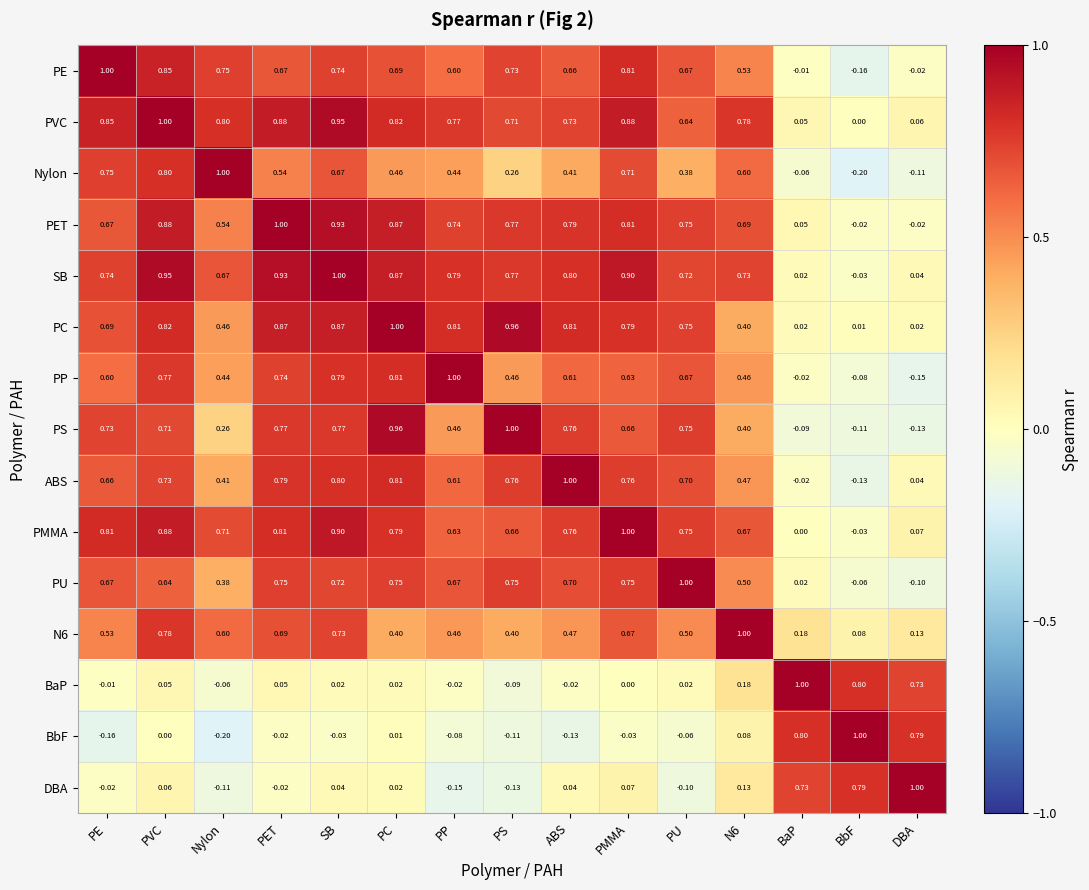

Is the value of PET at DBA greater than the value of PS at PE?

No